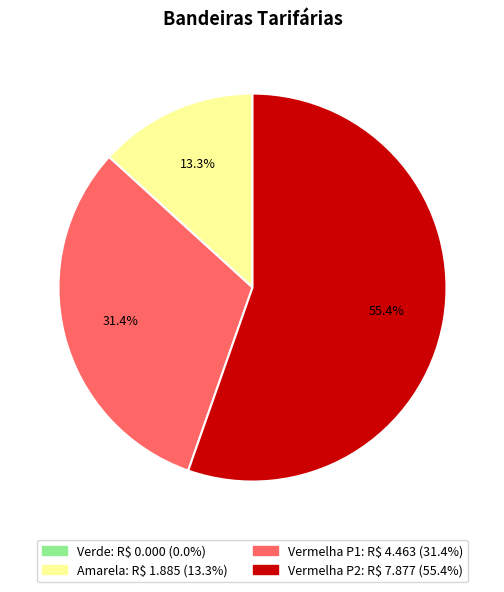

Is there a majority slice in this chart?

Yes